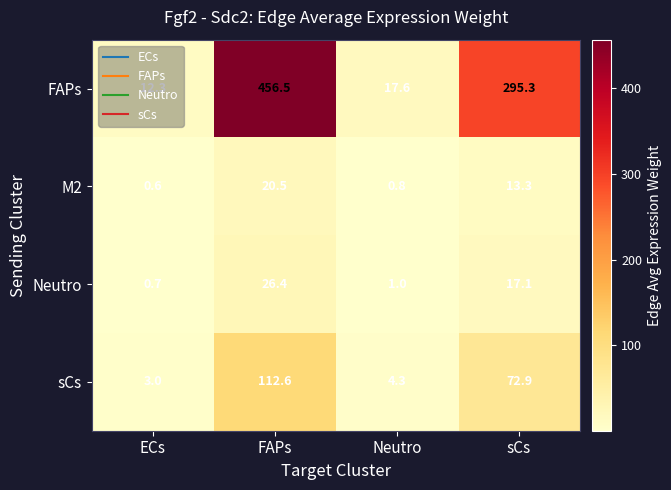

Which series has the widest spread of values?

FAPs